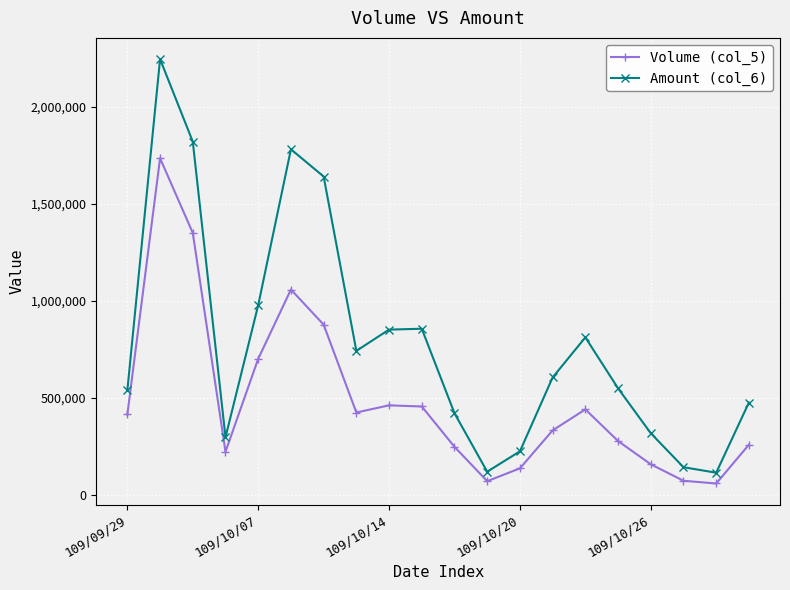

Which series has the largest total across all categories?

Amount (col_6)